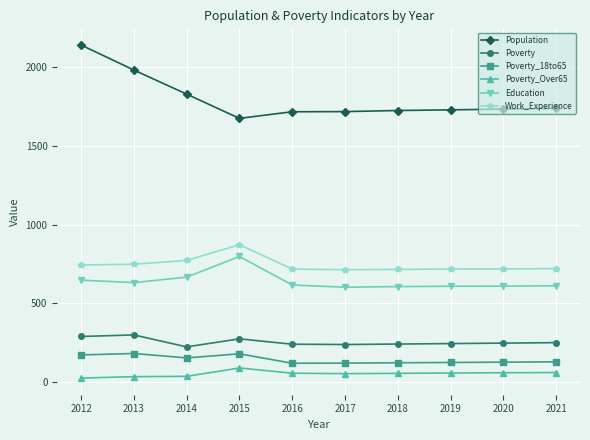

What is the sum of all Population values?

17989